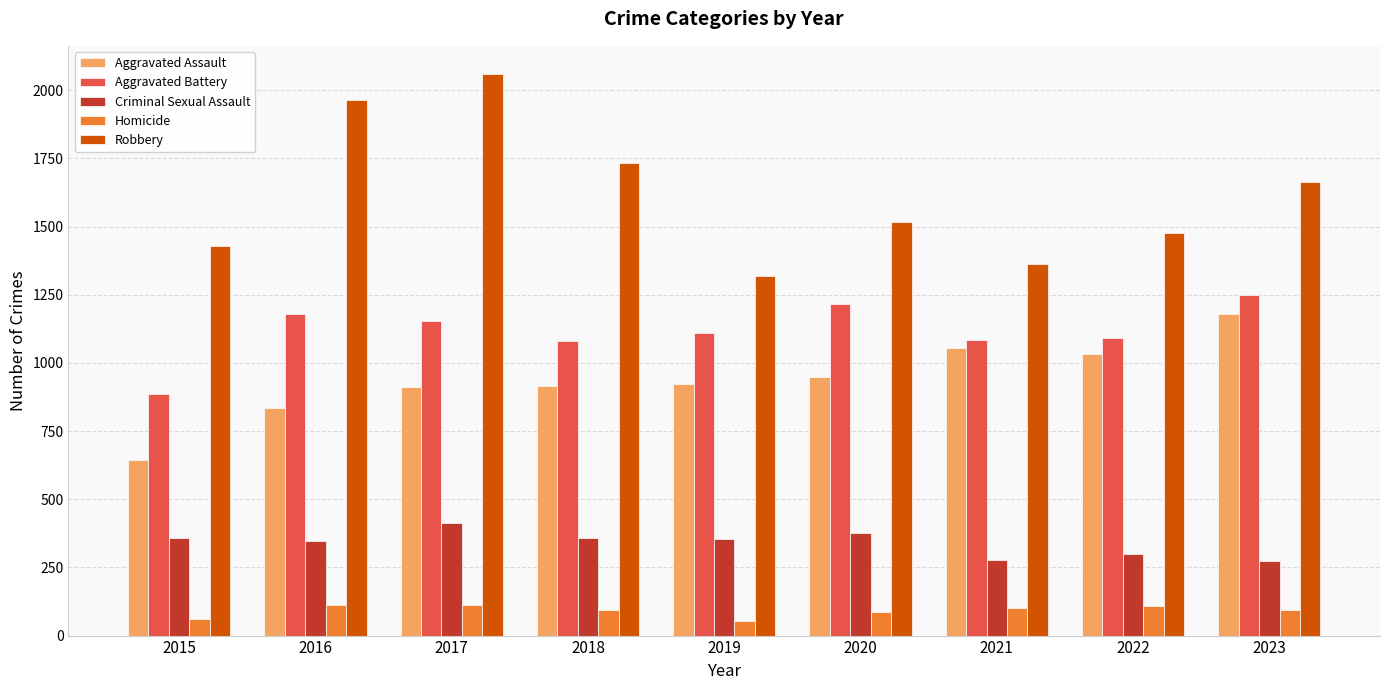

Which series has the widest spread of values?

Robbery